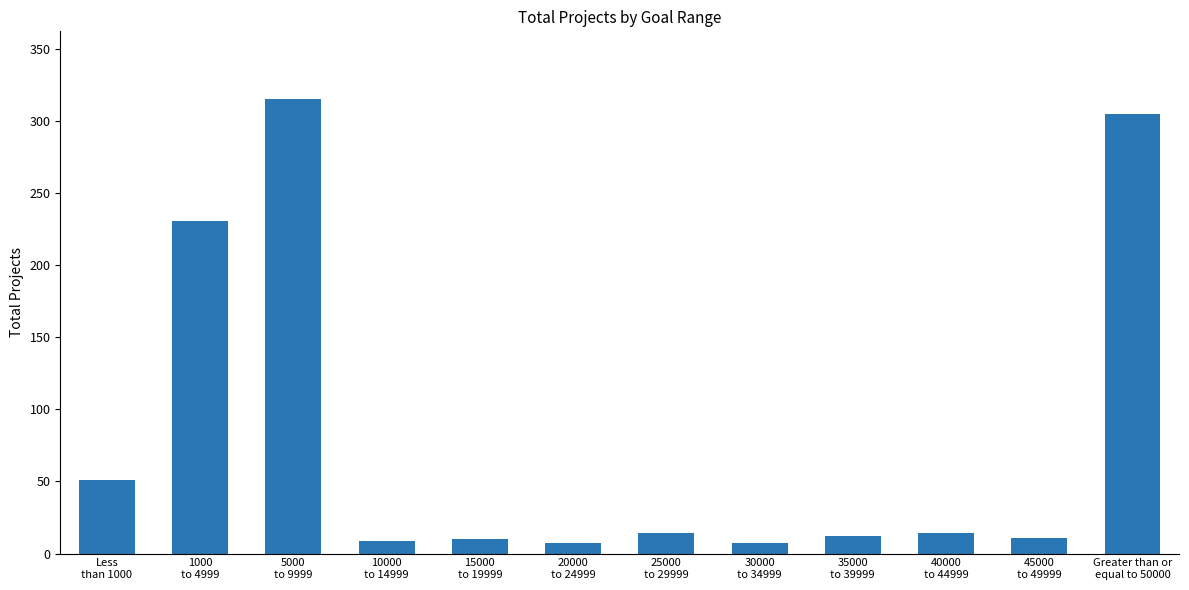

What is the maximum value shown in the chart?

315